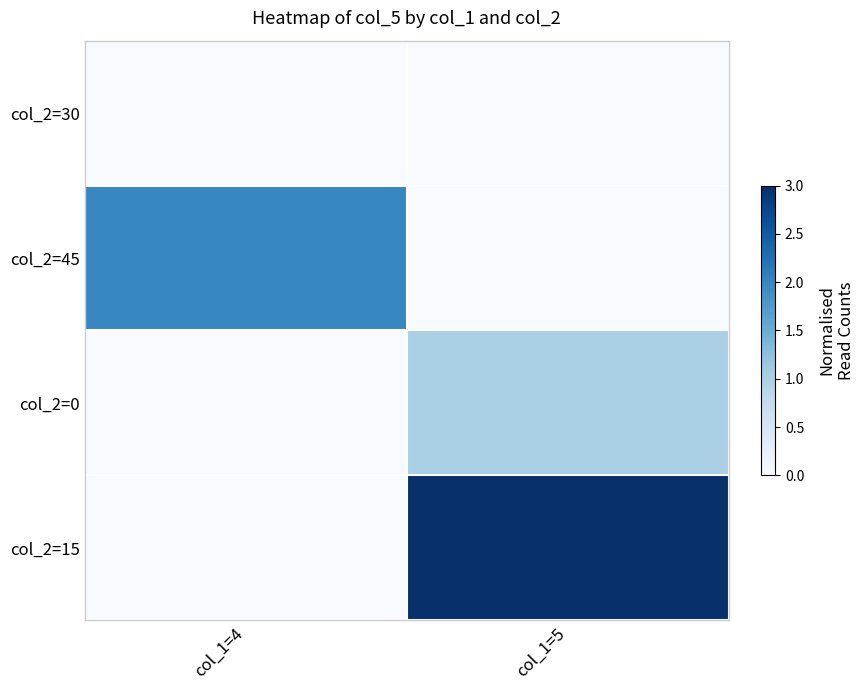

List the series in order of their peak value, lowest first.

col_2=30, col_2=0, col_2=45, col_2=15